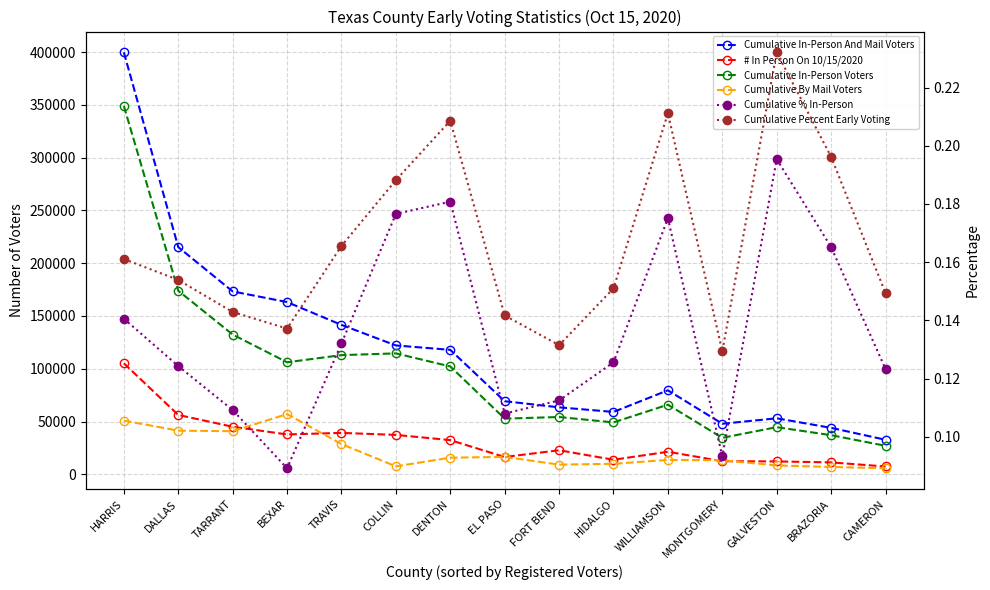

At which category does the chart reach its minimum across all series?

BEXAR